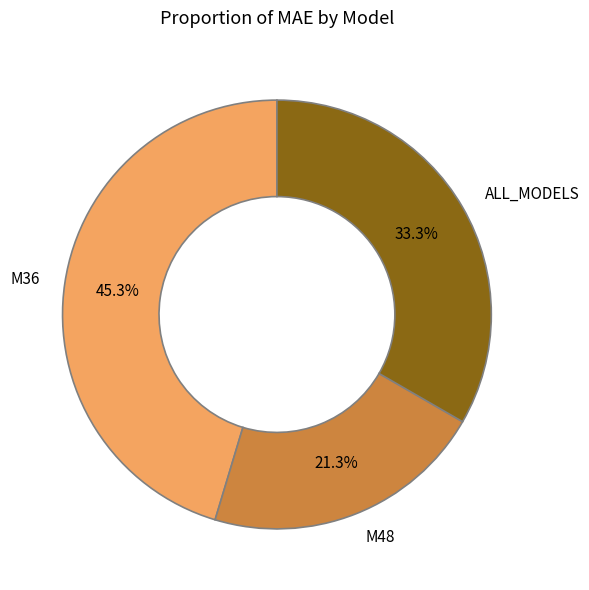

How much of the chart is everything except M48?

78.7%